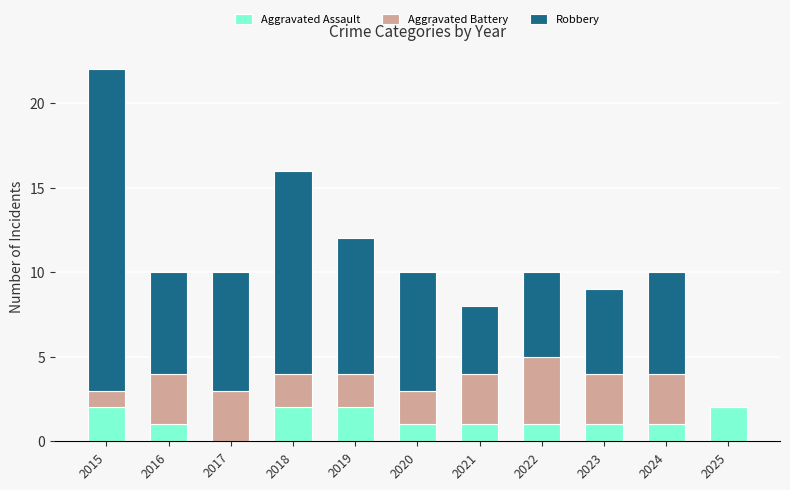

What is the total value across all series at 2024?

10